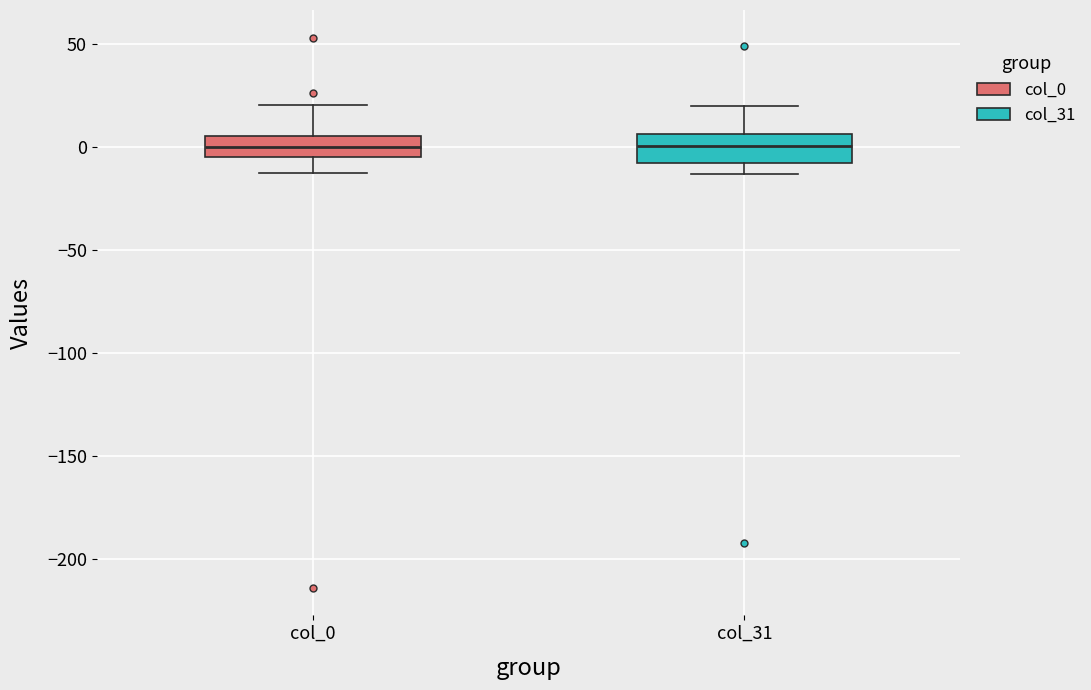

Reading left to right, read every box against the y-axis: the position of its median line, the range the box covers, and the ends of its whiskers. The values are not printed on the chart, so give them approximately, as read against the axis.

col_0: median 0, box -5 to 5, whiskers -15 to 20
col_31: median 0, box -10 to 5, whiskers -15 to 20